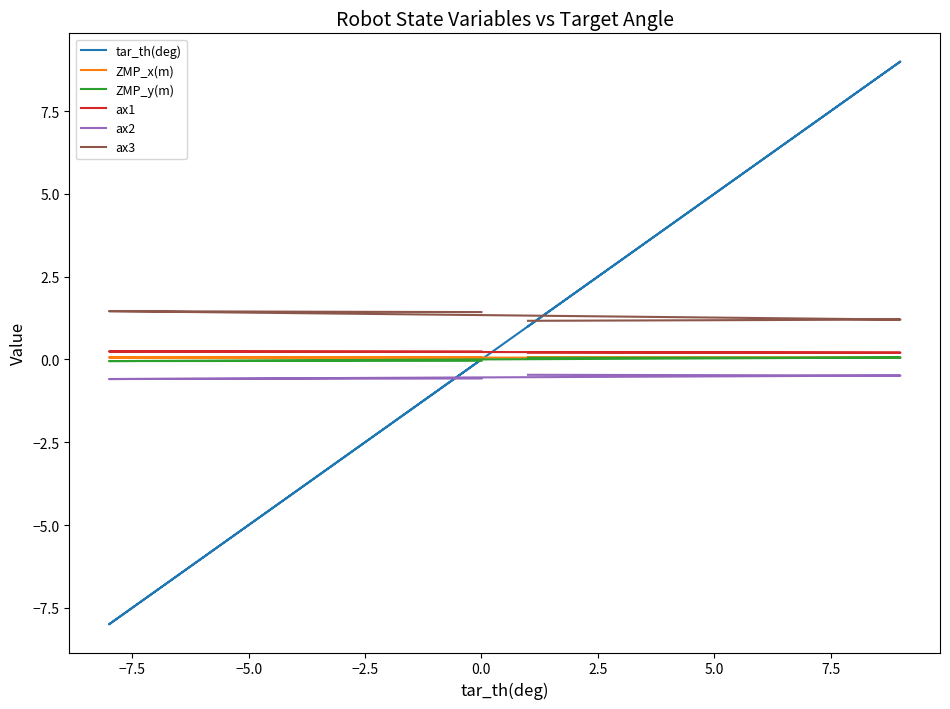

Rank the series at 7.5 from highest to lowest value.

tar_th(deg), ax3, ax1, ZMP_y(m), ZMP_x(m), ax2